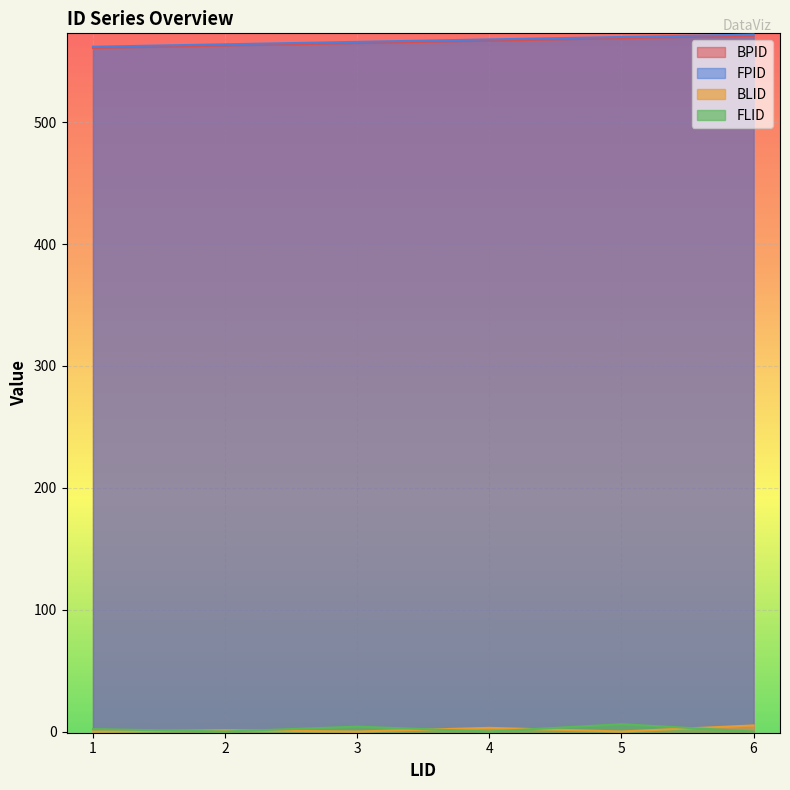

True or false: FPID and FLID cross at least once.

False